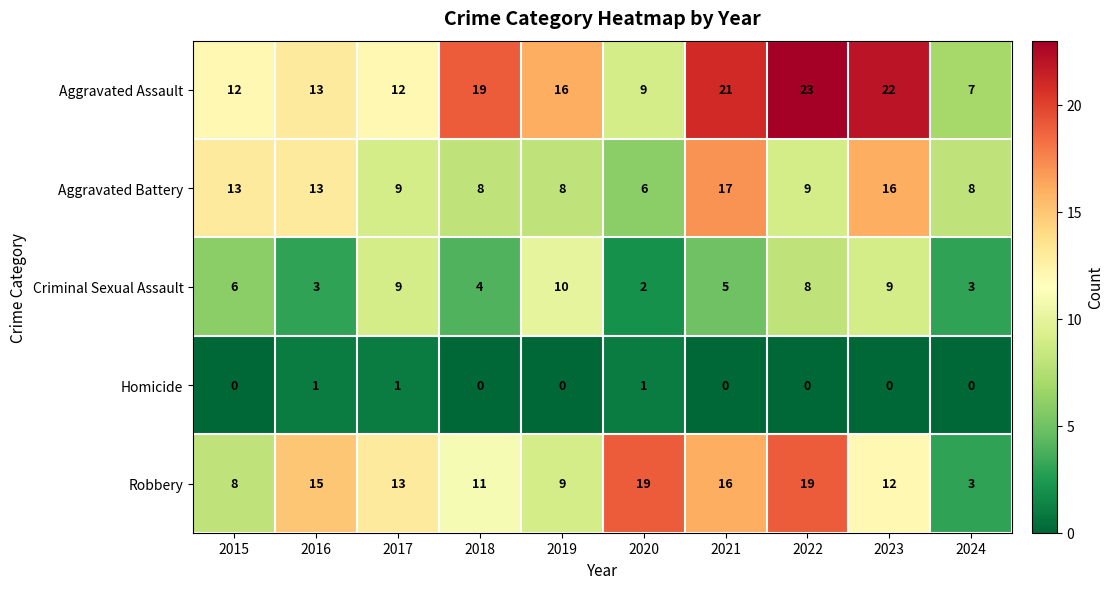

Which series has the largest total across all categories?

Aggravated Assault